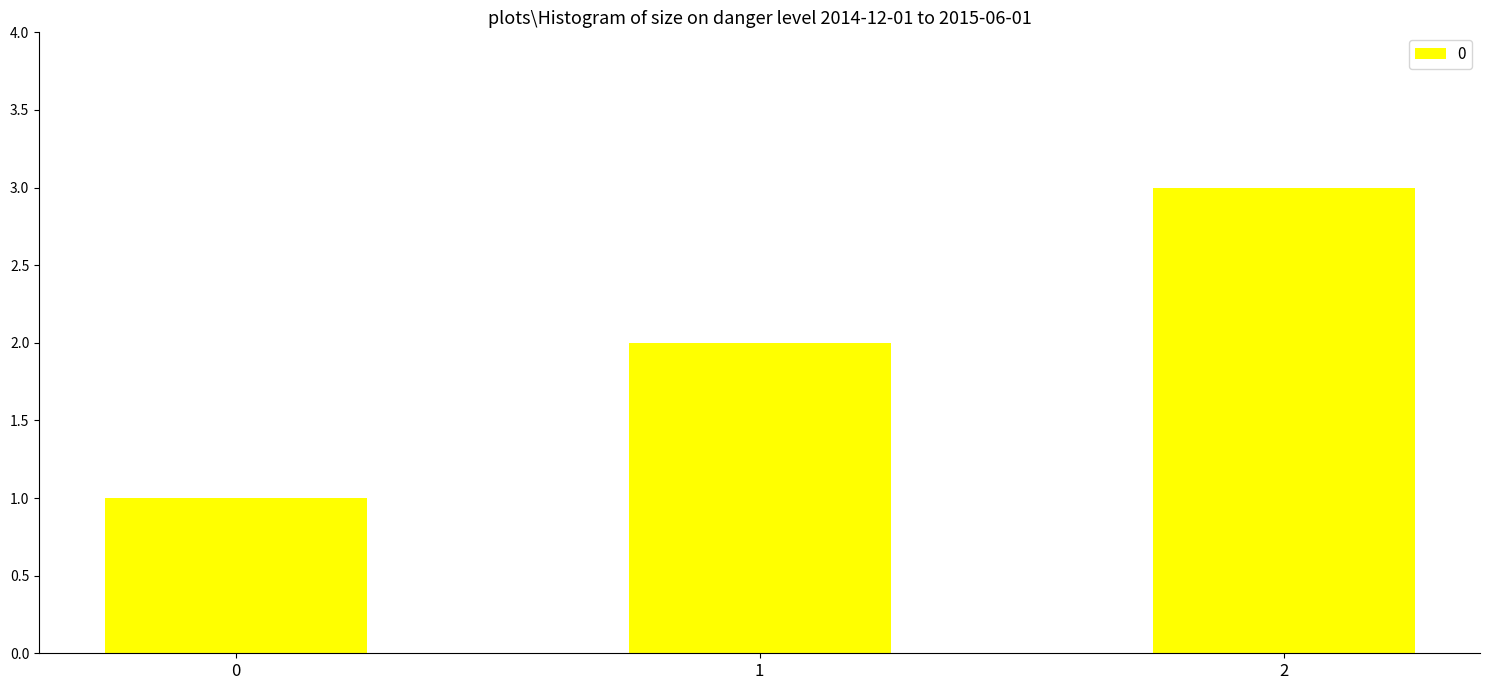

What is the value of the 1st bar from the left?

1